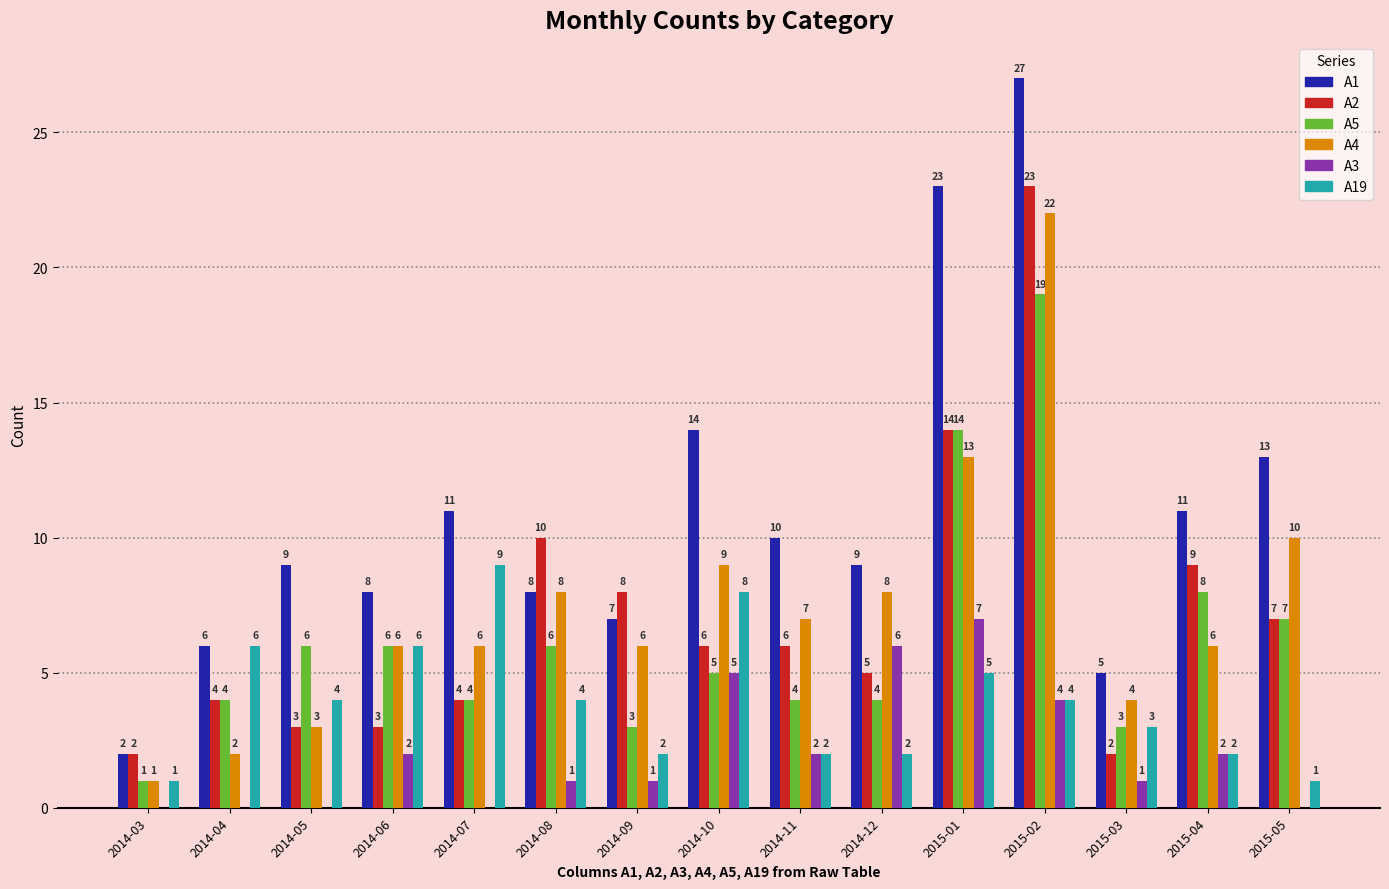

What is the sum of the A3 values at 2015-02 and 2015-01?

11